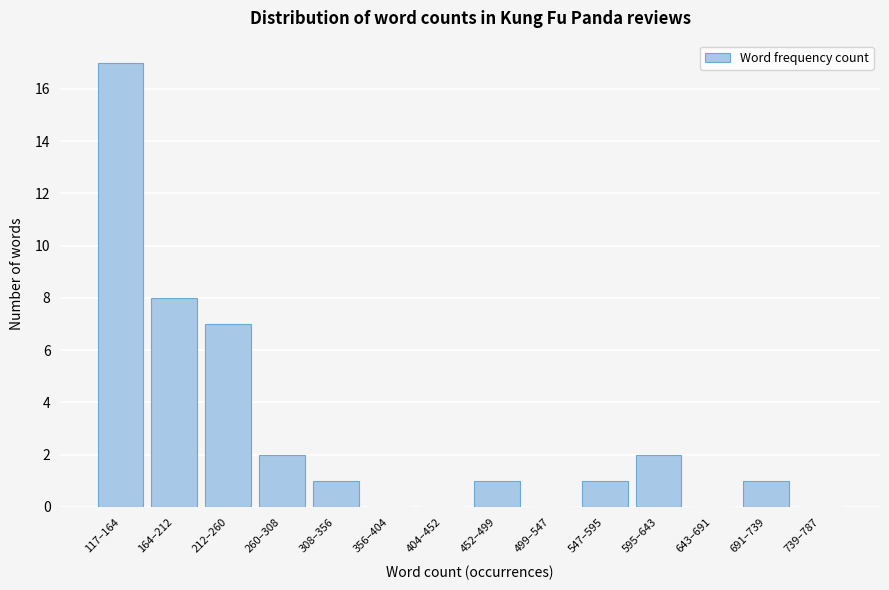

Reading left to right, list all the values displayed in this chart.

117–164=17	164–212=8	212–260=7	260–308=2	308–356=1	356–404=0	404–452=0	452–499=1	499–547=0	547–595=1	595–643=2	643–691=0	691–739=1	739–787=0